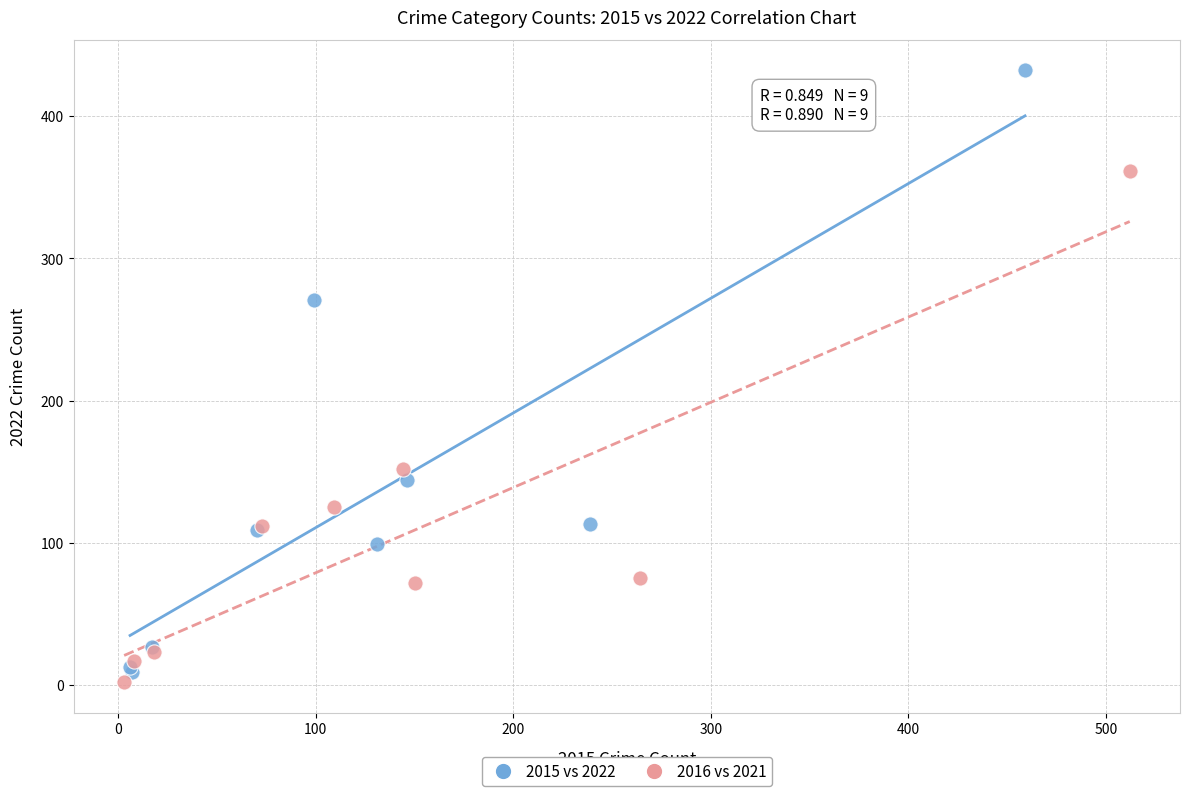

Which series has the largest Y range (max minus min)?

2015 vs 2022